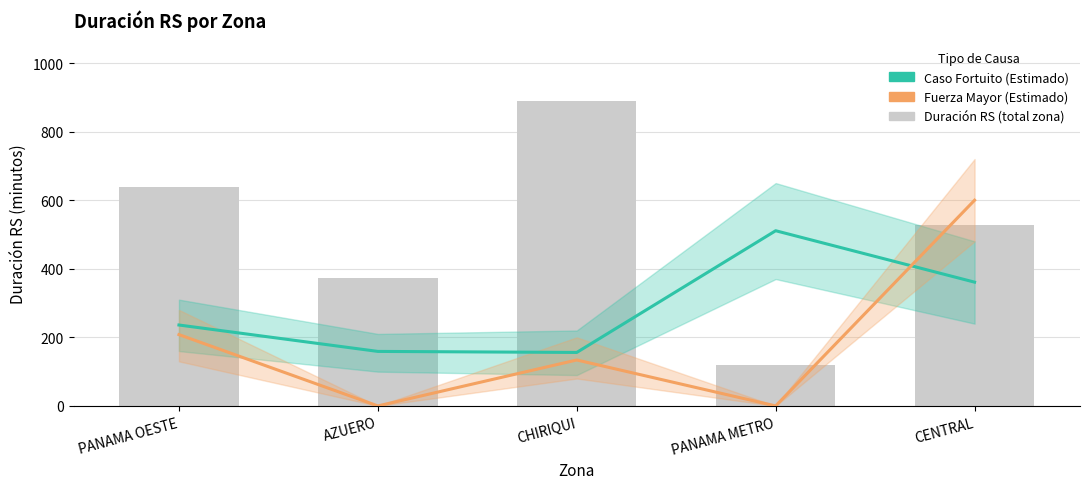

What is the sum of the Fuerza Mayor values at CHIRIQUI and PANAMA METRO?

134